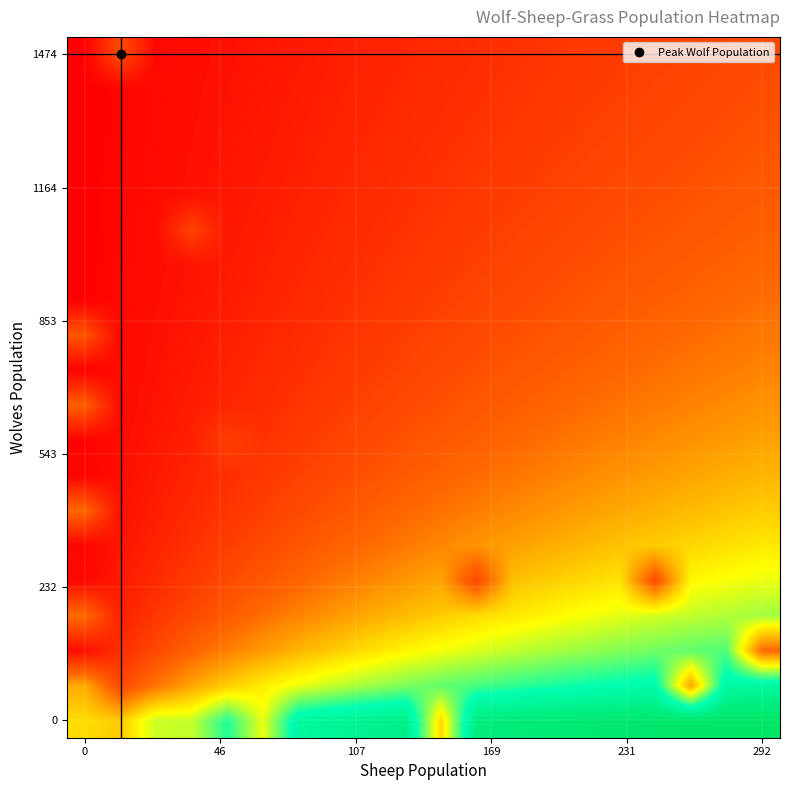

At how many categories does at least one series exceed 304?

11